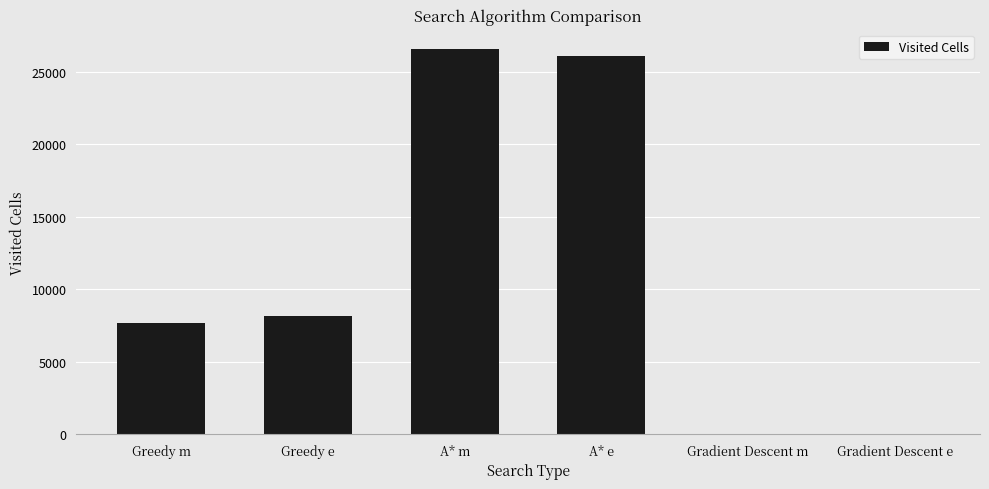

Is it true that the value at A* m is 14138?

False